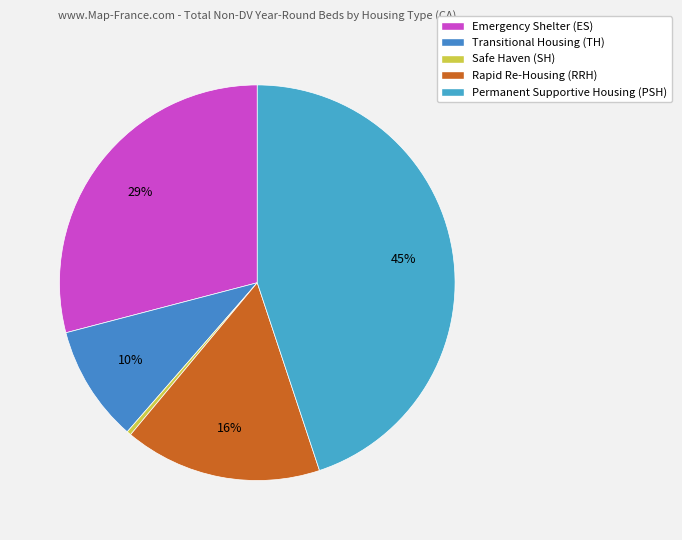

Between Permanent Supportive Housing (PSH) and Rapid Re-Housing (RRH), which is larger?

Permanent Supportive Housing (PSH)